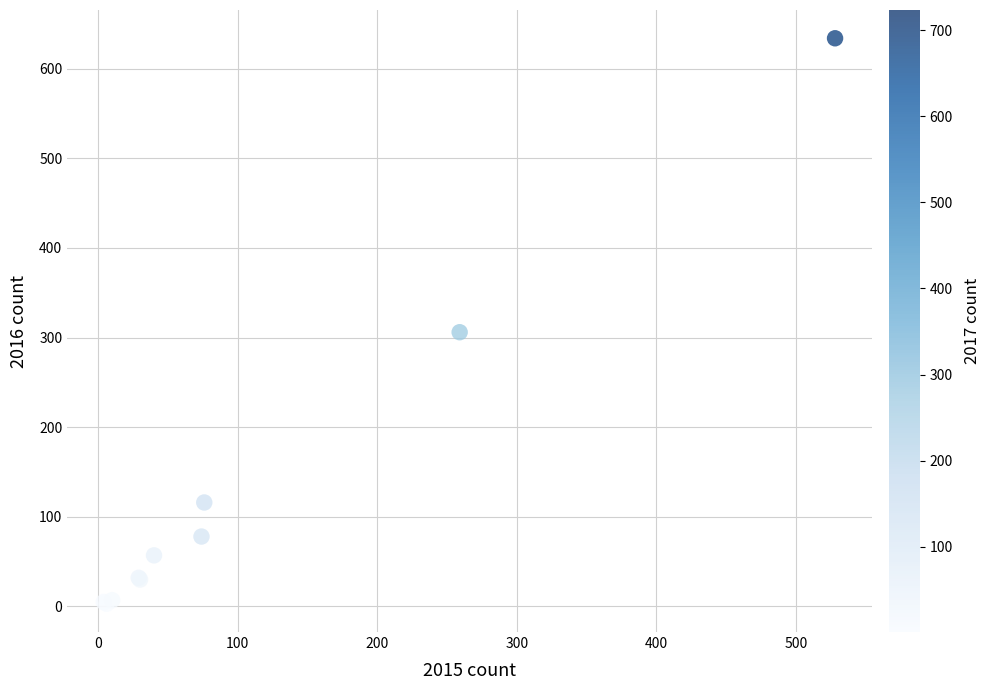

What Y value in the scatter plot is closest to 318?

306